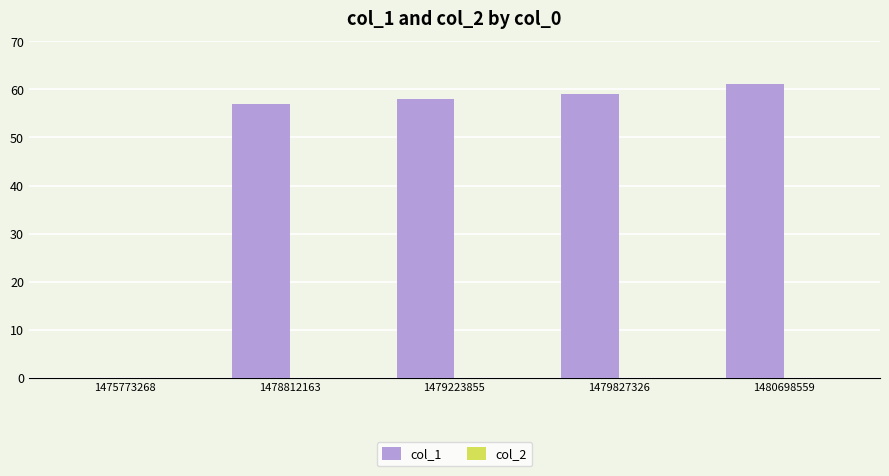

The value at 1479223855 is 58. True or false?

True